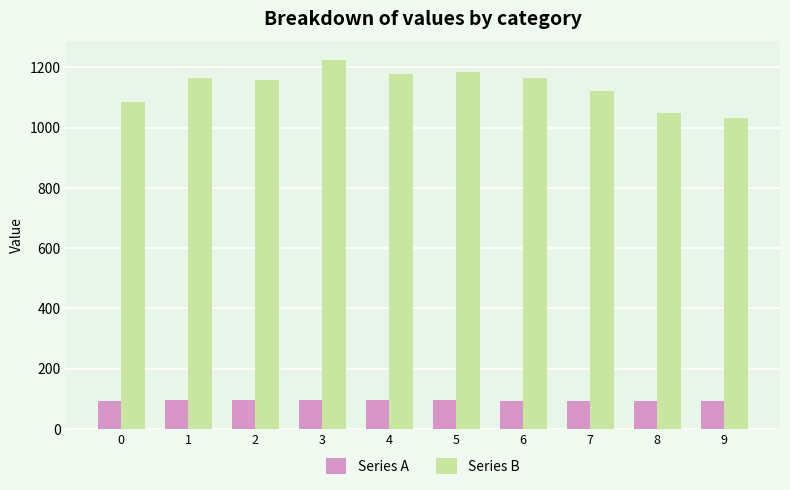

What is the difference between the second highest and minimum values in the Series A series?

3.5